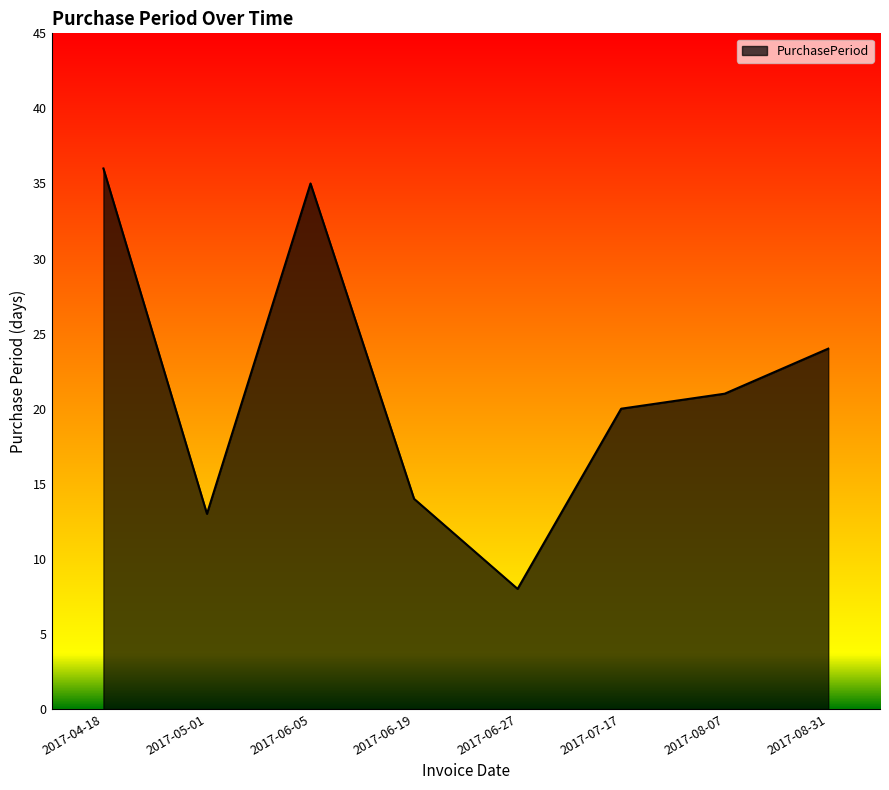

What is the sum of all values?

171